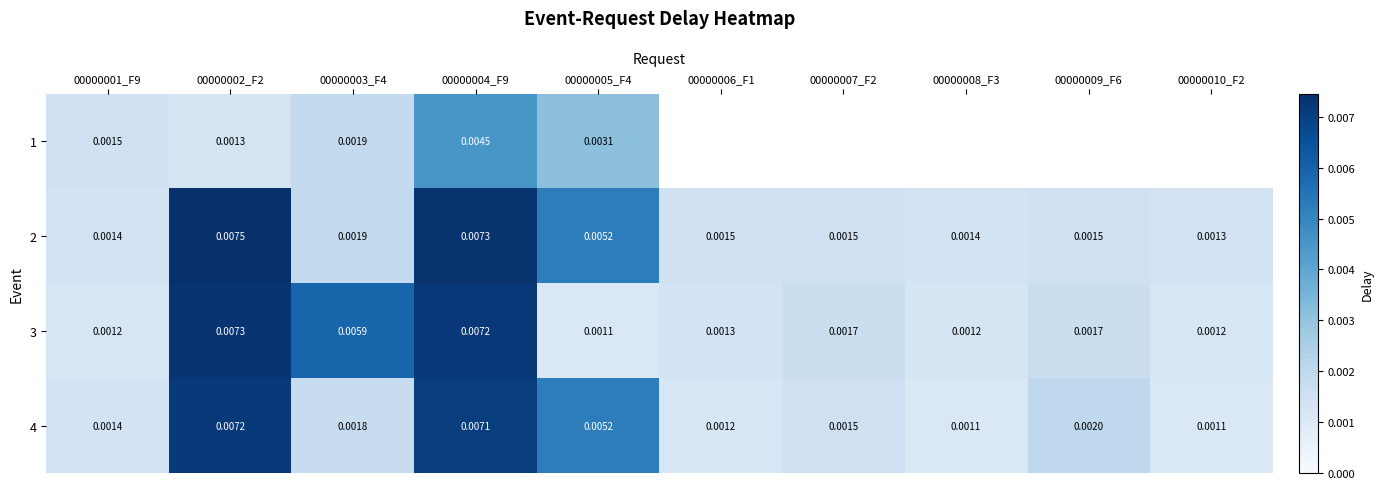

Which series changed the most between 00000006_F1 and 00000010_F2?

3